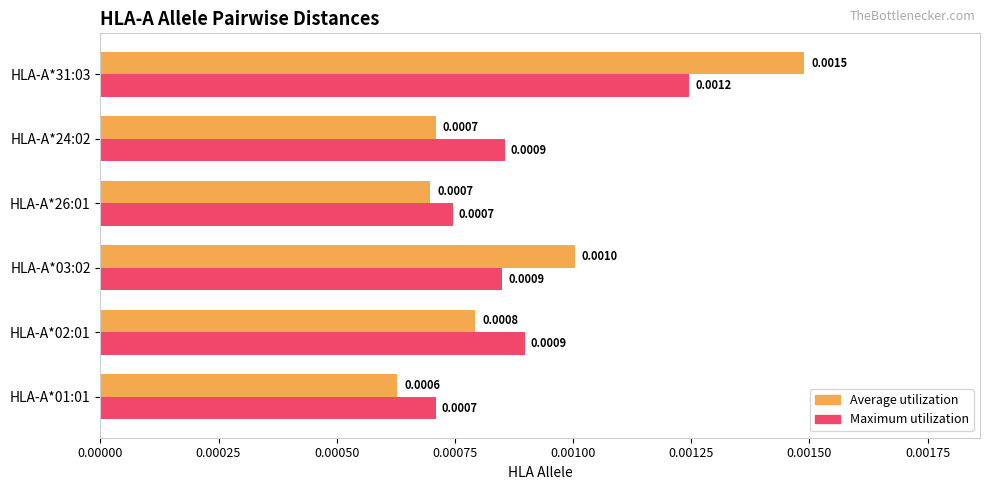

List the series in order of their peak value, lowest first.

Maximum utilization, Average utilization